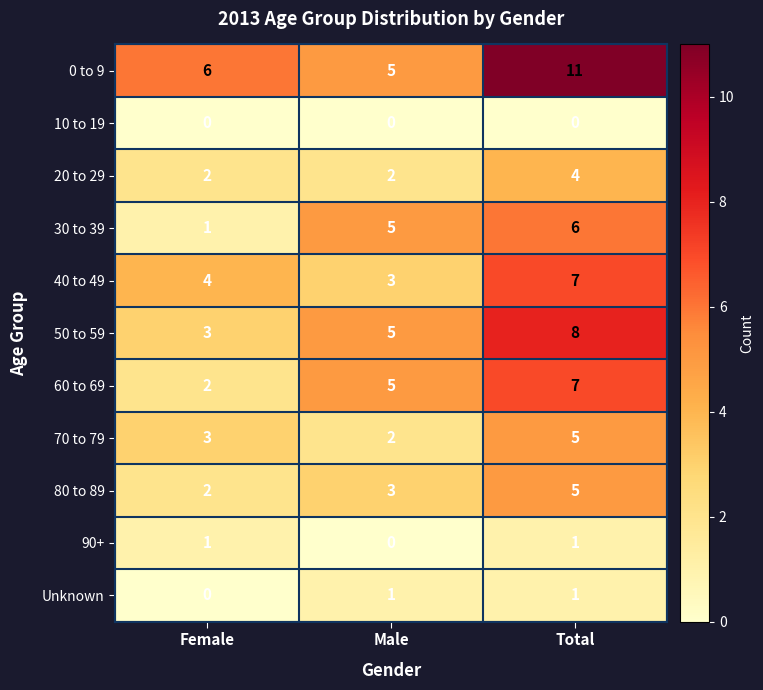

How many 0 to 9 values are between 5 and 11?

3